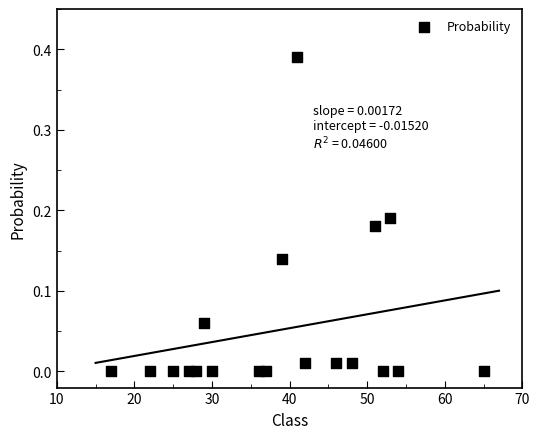

What is the range of X values (max minus min)?

48.0